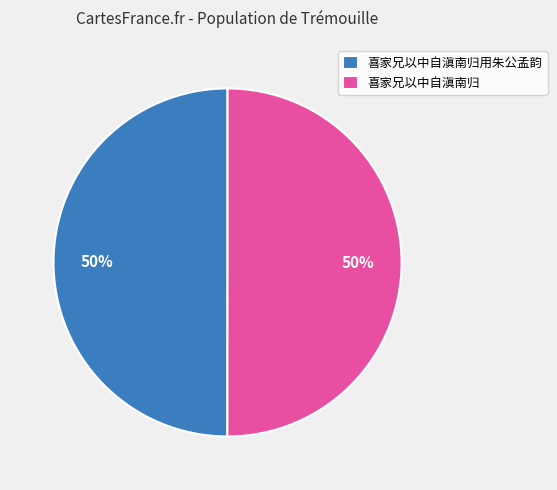

To the nearest percent, what is the combined percentage of 喜家兄以中自滇南归 and 喜家兄以中自滇南归用朱公孟韵?

100%